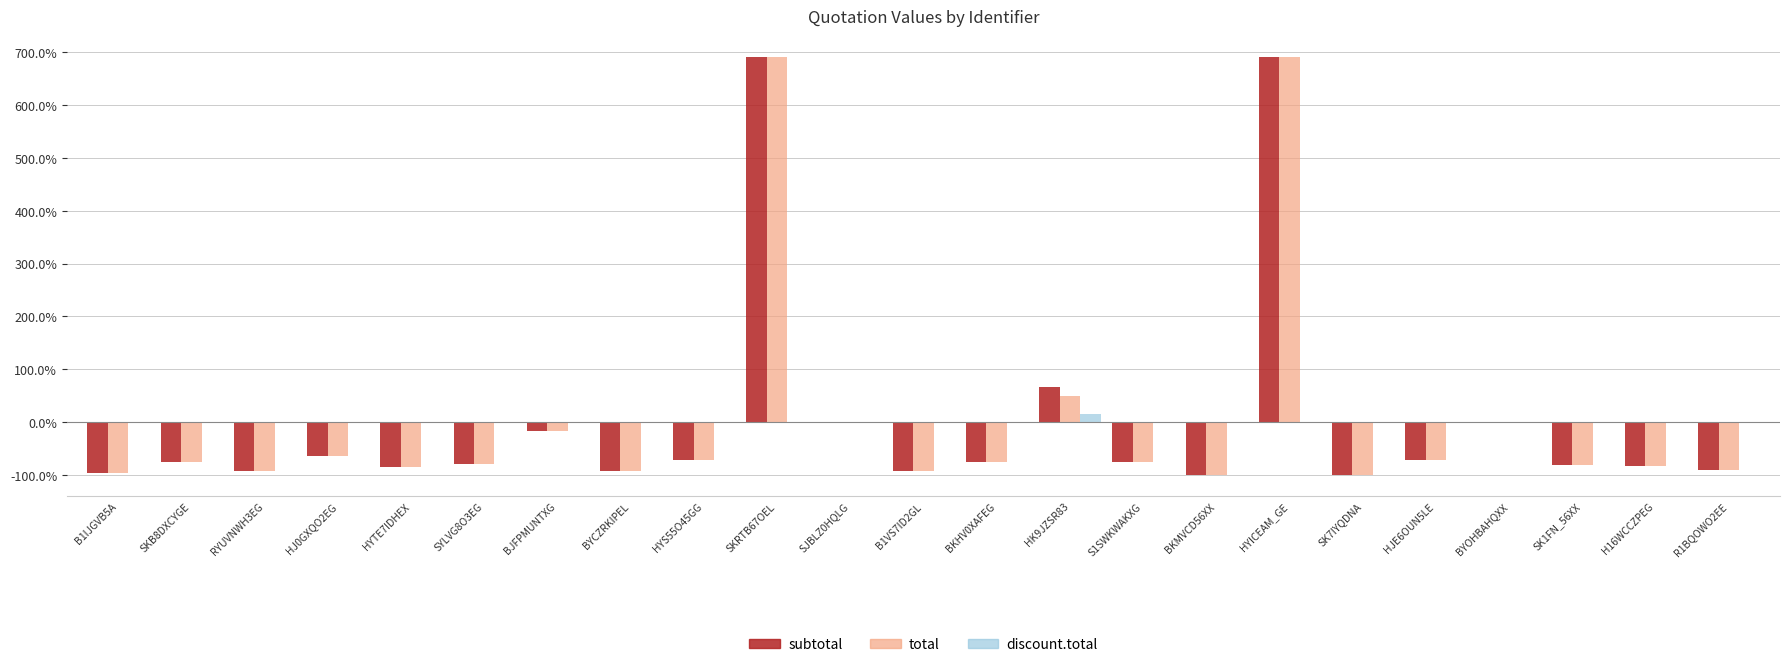

Count the number of data series in this chart.

3